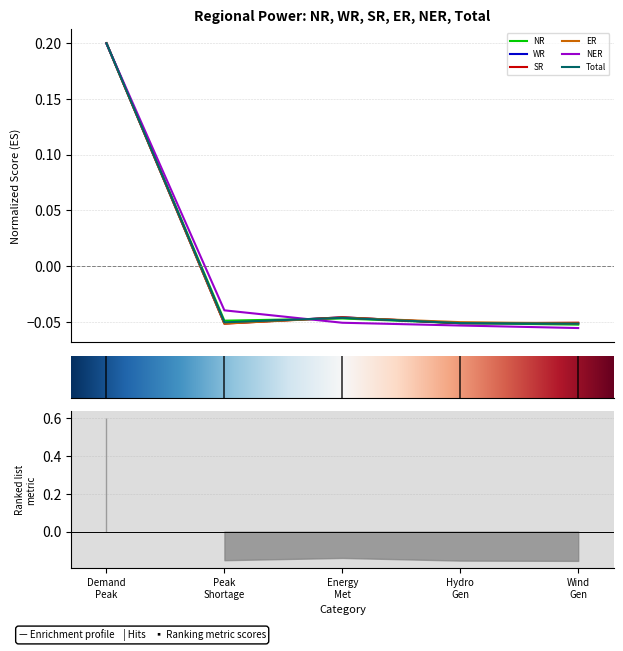

At which label is NR closest to 0?

Energy Met